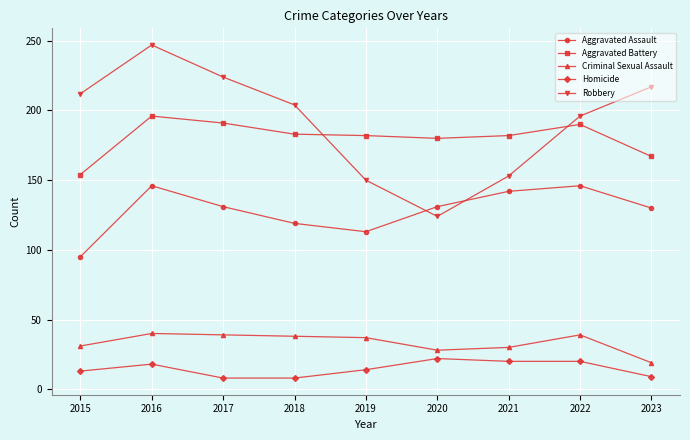

At which label is Robbery closest to 185?

2022